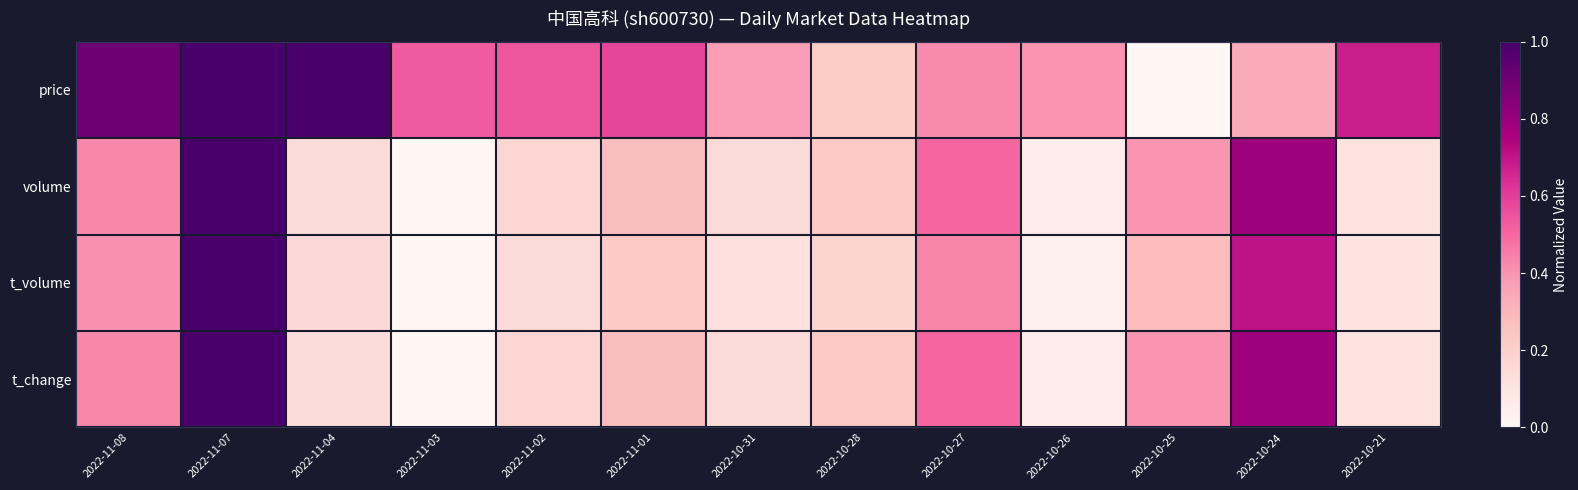

Rank the series by their maximum value, from lowest to highest.

price, volume, t_volume, t_change